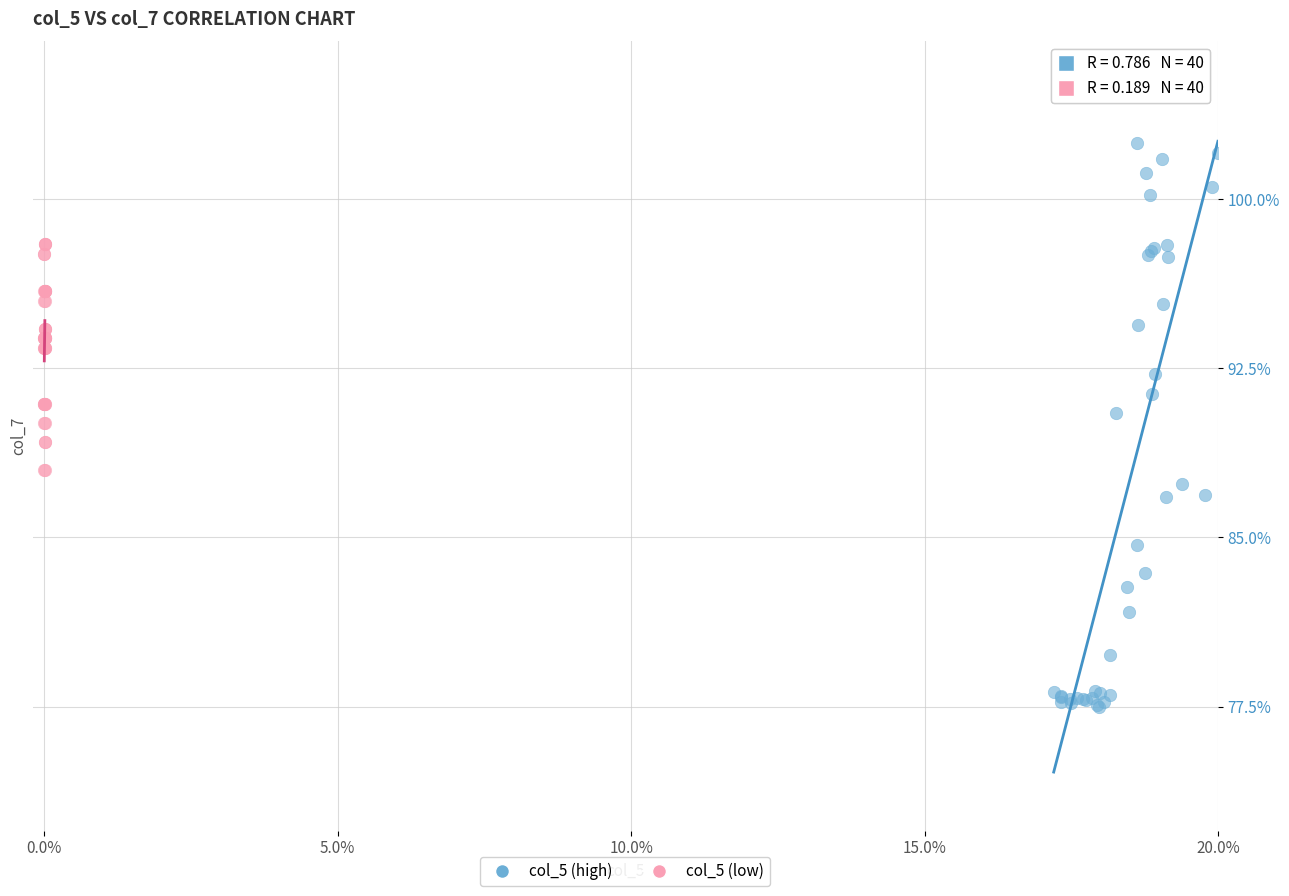

Which series has the widest spread of Y values?

col_5 (high)